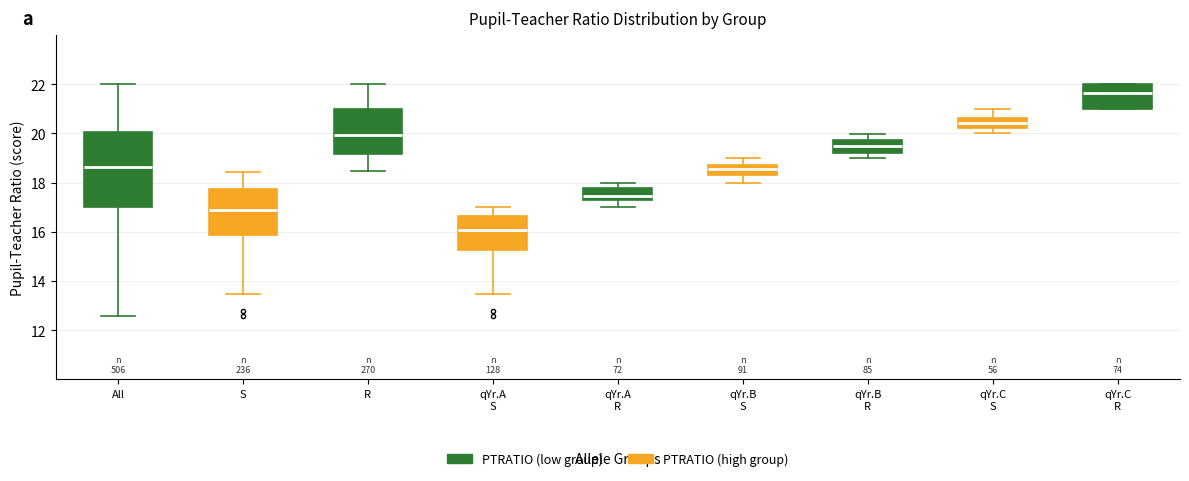

Which box has the lowest median line?

qYr.A S